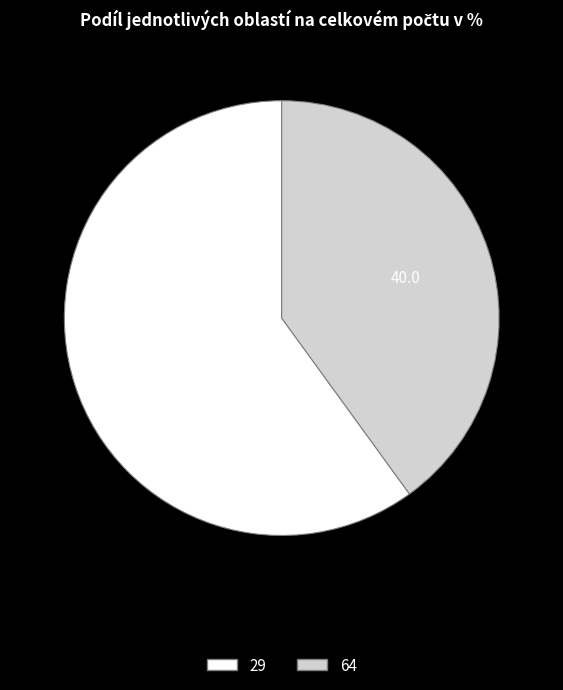

Does 29 account for over 50% of the chart?

Yes